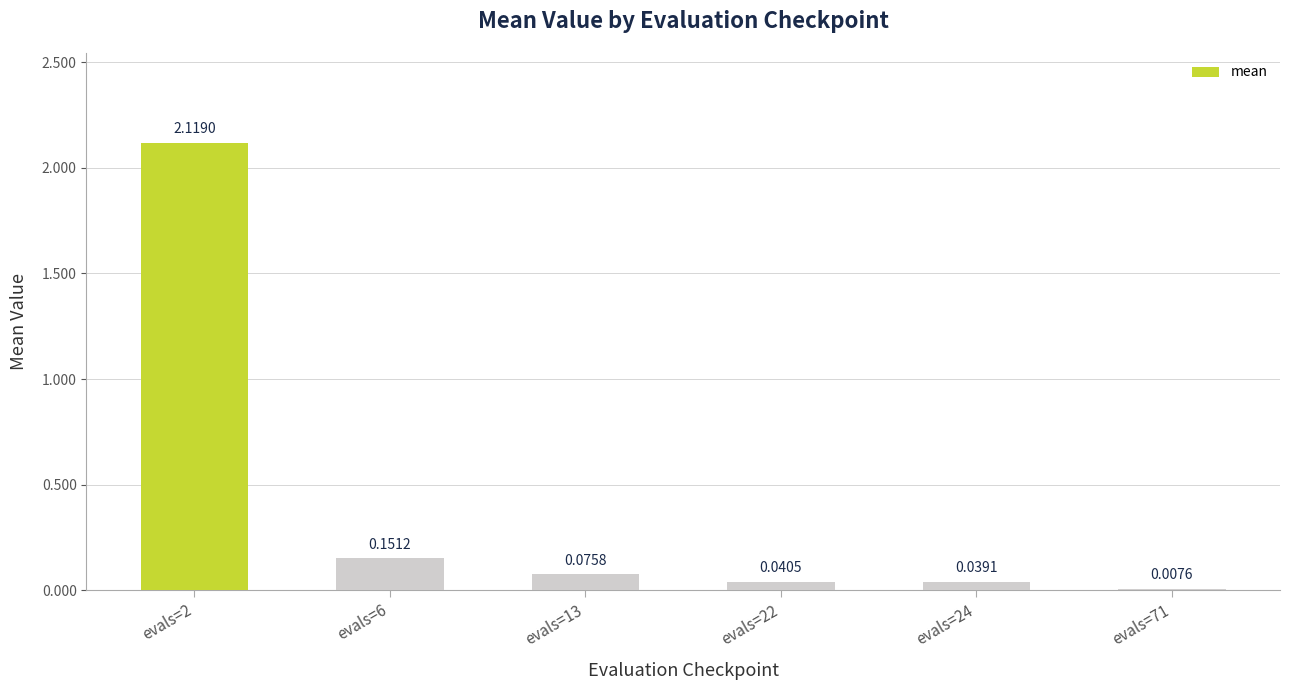

How many data points does each series have?

6